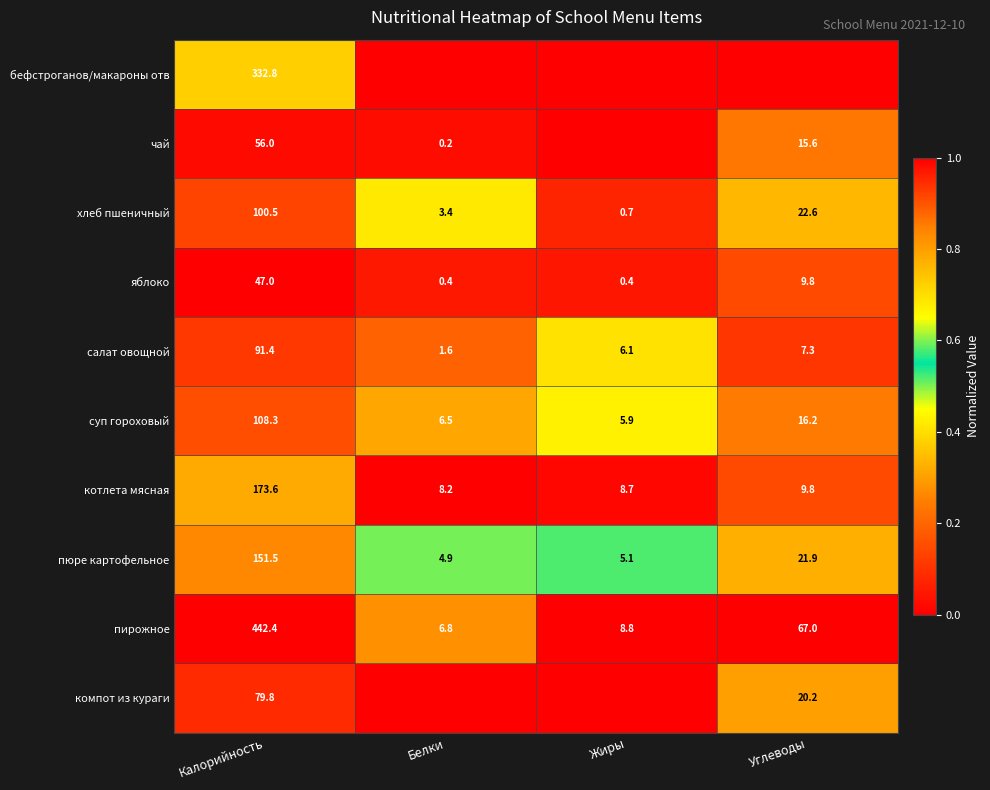

Is it true that котлета мясная equals 173.6 at Калорийность?

True